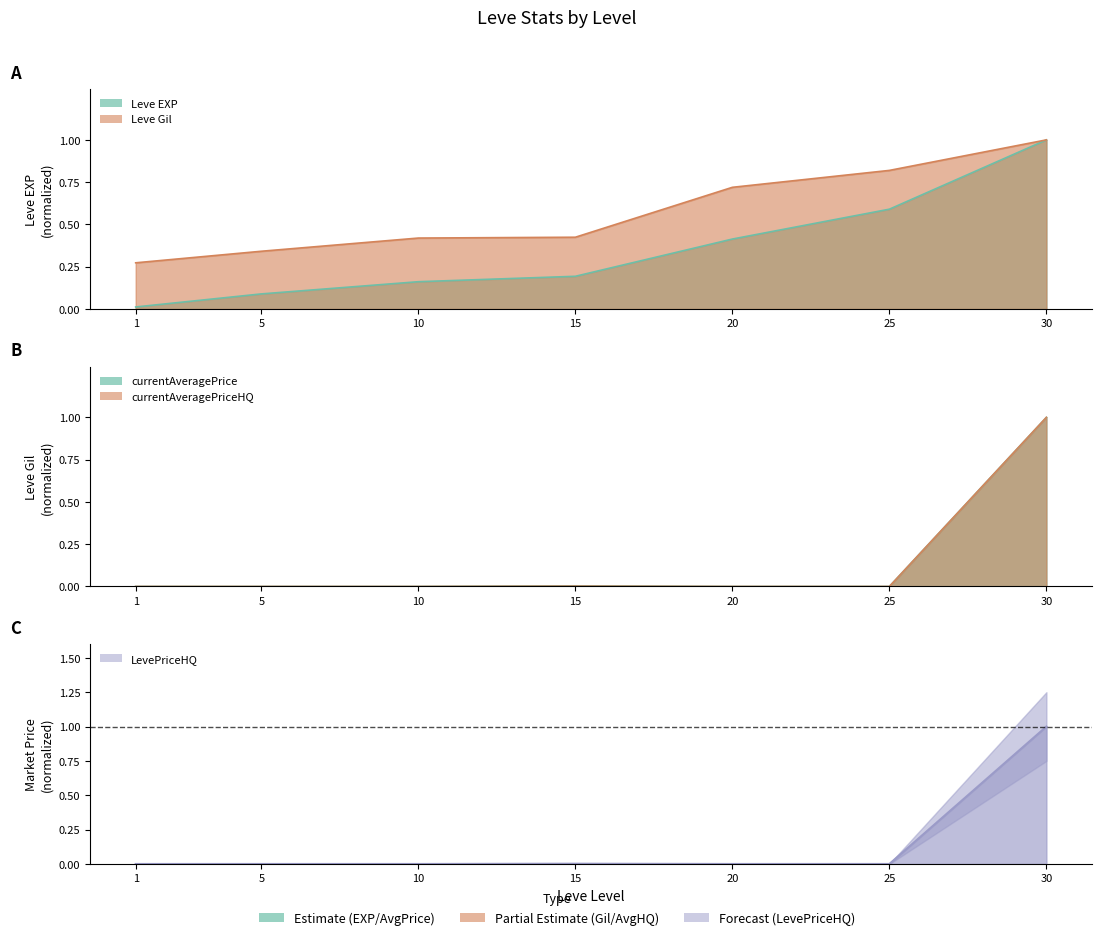

What are all the series names shown in the legend?

Leve EXP, Leve Gil, currentAveragePrice, currentAveragePriceHQ, LevePriceHQ